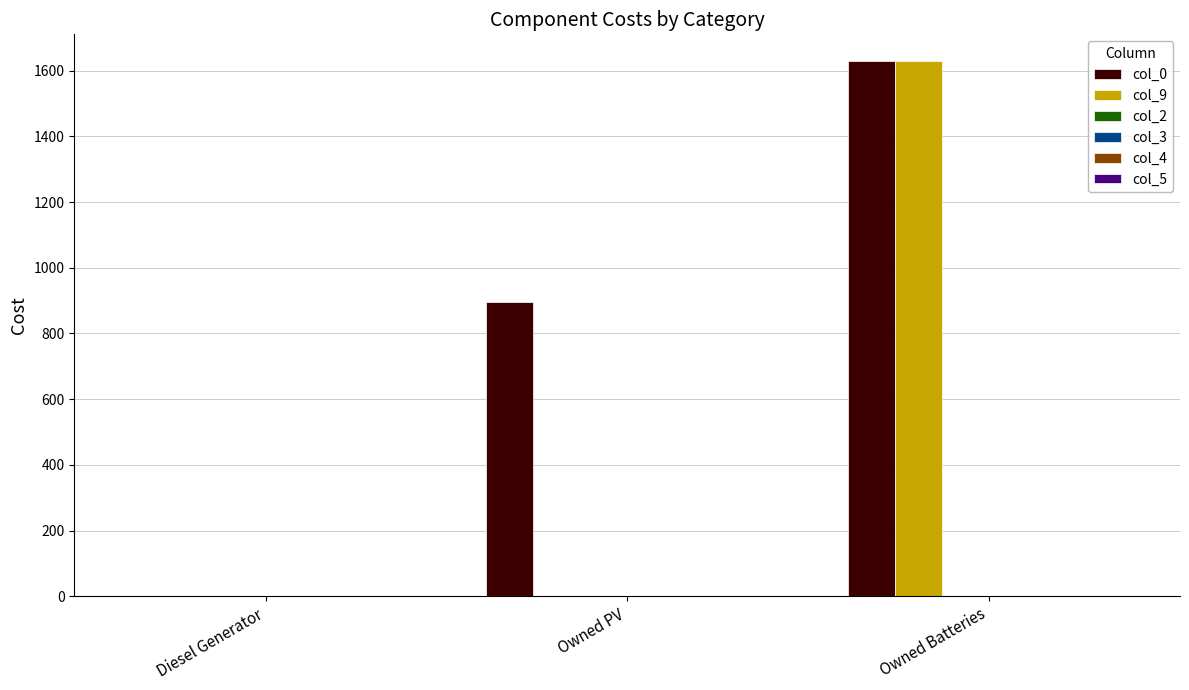

What is the maximum value shown in the chart?

1629